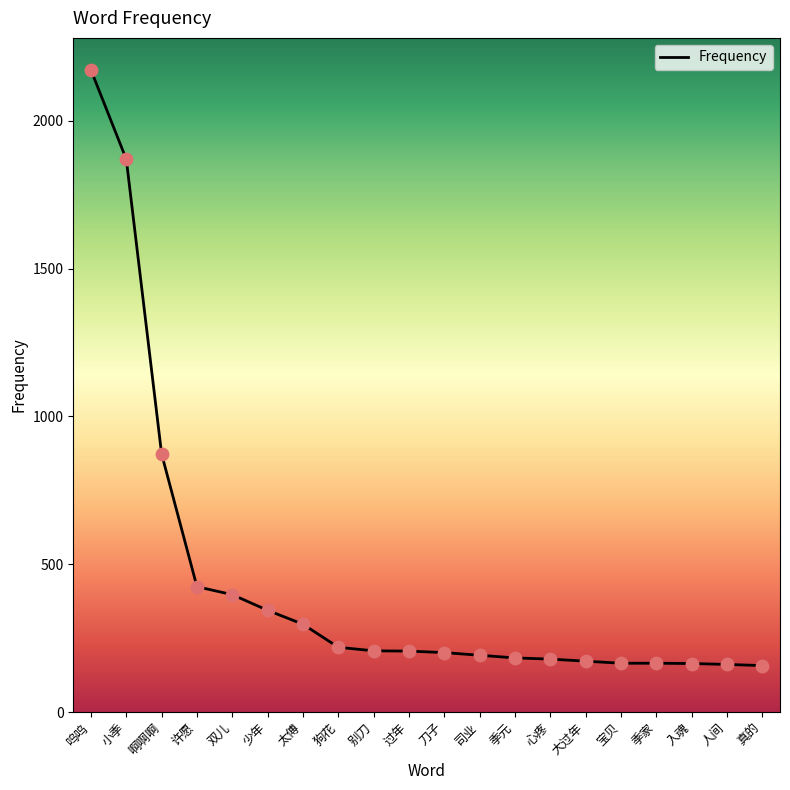

What is the change in value from 狗花 to 人间?

-58